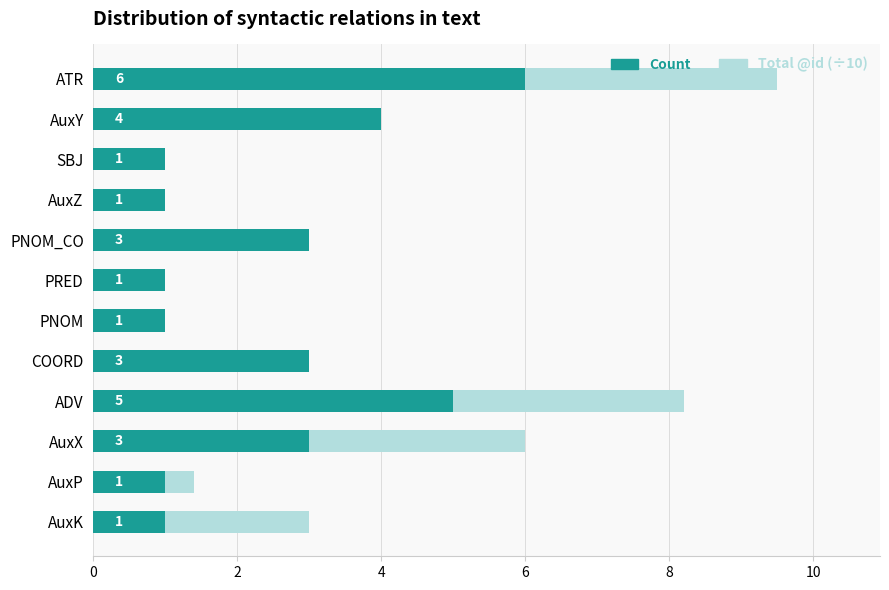

What is the difference between the highest and lowest values at 10?

0.3